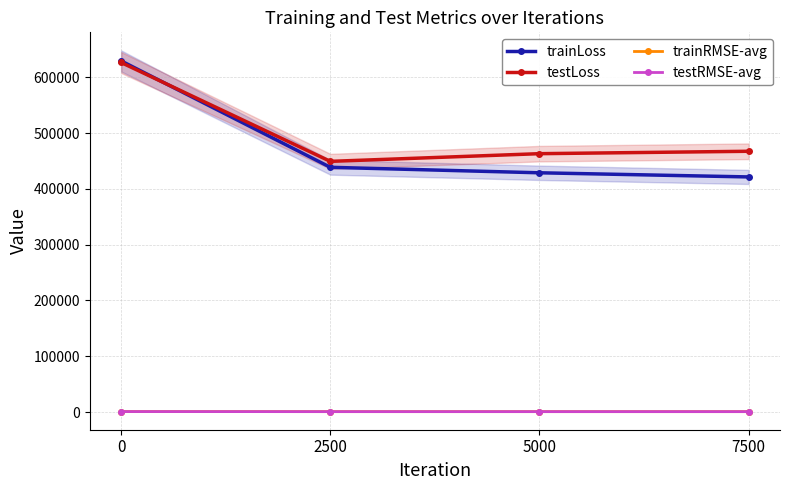

Which series has the widest spread of values?

trainLoss